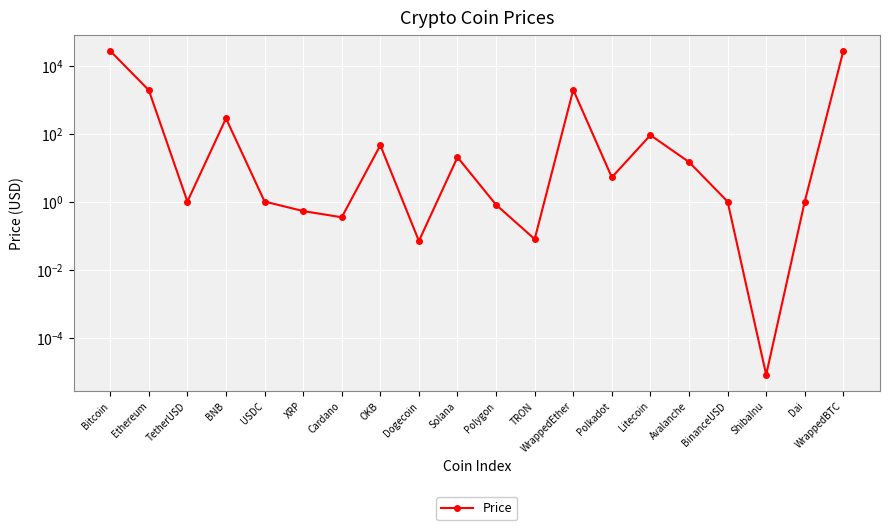

Between BNB and Polygon, which is larger?

BNB